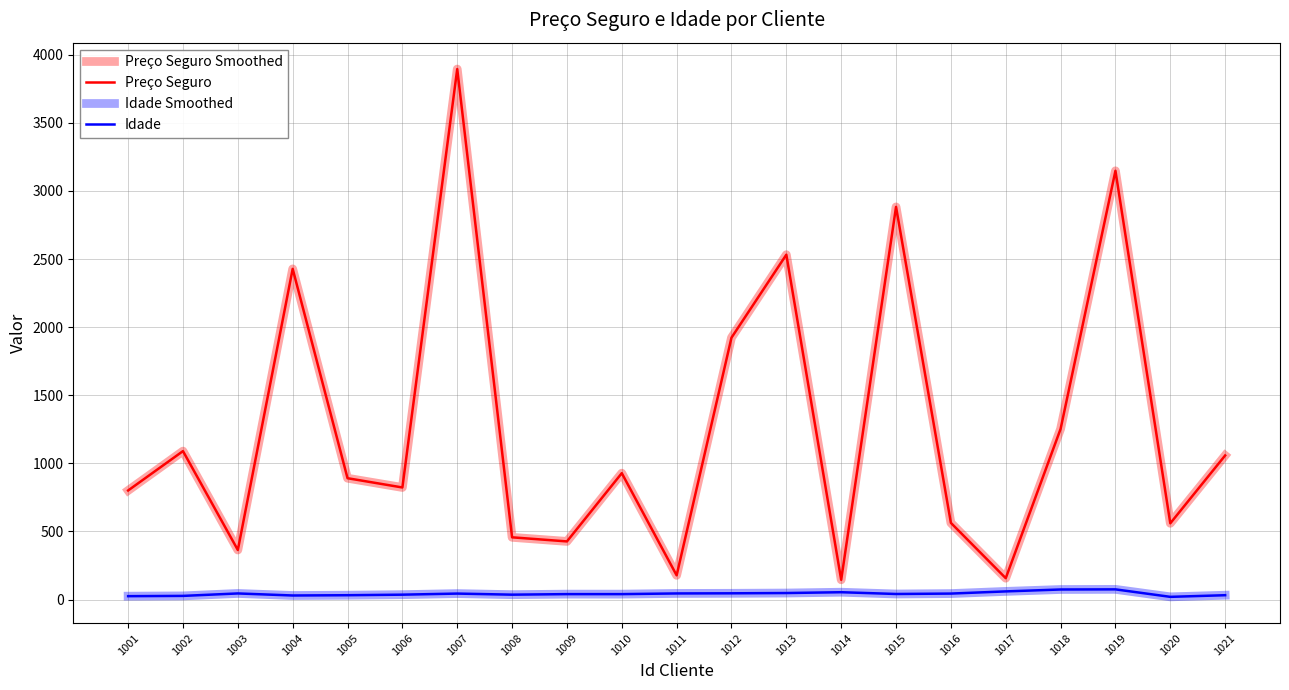

Reading left to right, transcribe all the data shown in this chart.

Preço Seguro Smoothed: 1001=801	1002=1090	1003=364	1004=2428	1005=891	1006=823	1007=3895	1008=457	1009=427	1010=928	1011=178	1012=1923	1013=2532	1014=145	1015=2883	1016=563	1017=157	1018=1253	1019=3148	1020=560	1021=1058
Preço Seguro: 1001=801	1002=1090	1003=364	1004=2428	1005=891	1006=823	1007=3895	1008=457	1009=427	1010=928	1011=178	1012=1923	1013=2532	1014=145	1015=2883	1016=563	1017=157	1018=1253	1019=3148	1020=560	1021=1058
Idade Smoothed: 1001=25	1002=27	1003=45	1004=30	1005=32	1006=36	1007=44	1008=36	1009=40	1010=40	1011=45	1012=46	1013=48	1014=54	1015=41	1016=44	1017=60	1018=74	1019=75	1020=20	1021=32
Idade: 1001=25	1002=27	1003=45	1004=30	1005=32	1006=36	1007=44	1008=36	1009=40	1010=40	1011=45	1012=46	1013=48	1014=54	1015=41	1016=44	1017=60	1018=74	1019=75	1020=20	1021=32